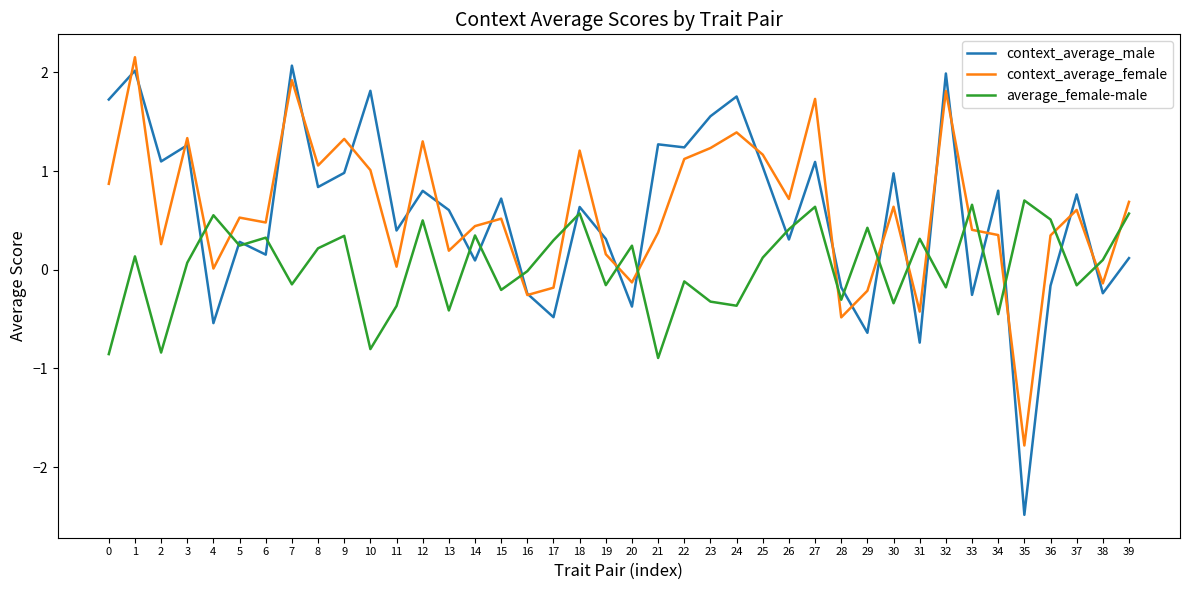

What is the difference between the highest and lowest values at 28?

0.3